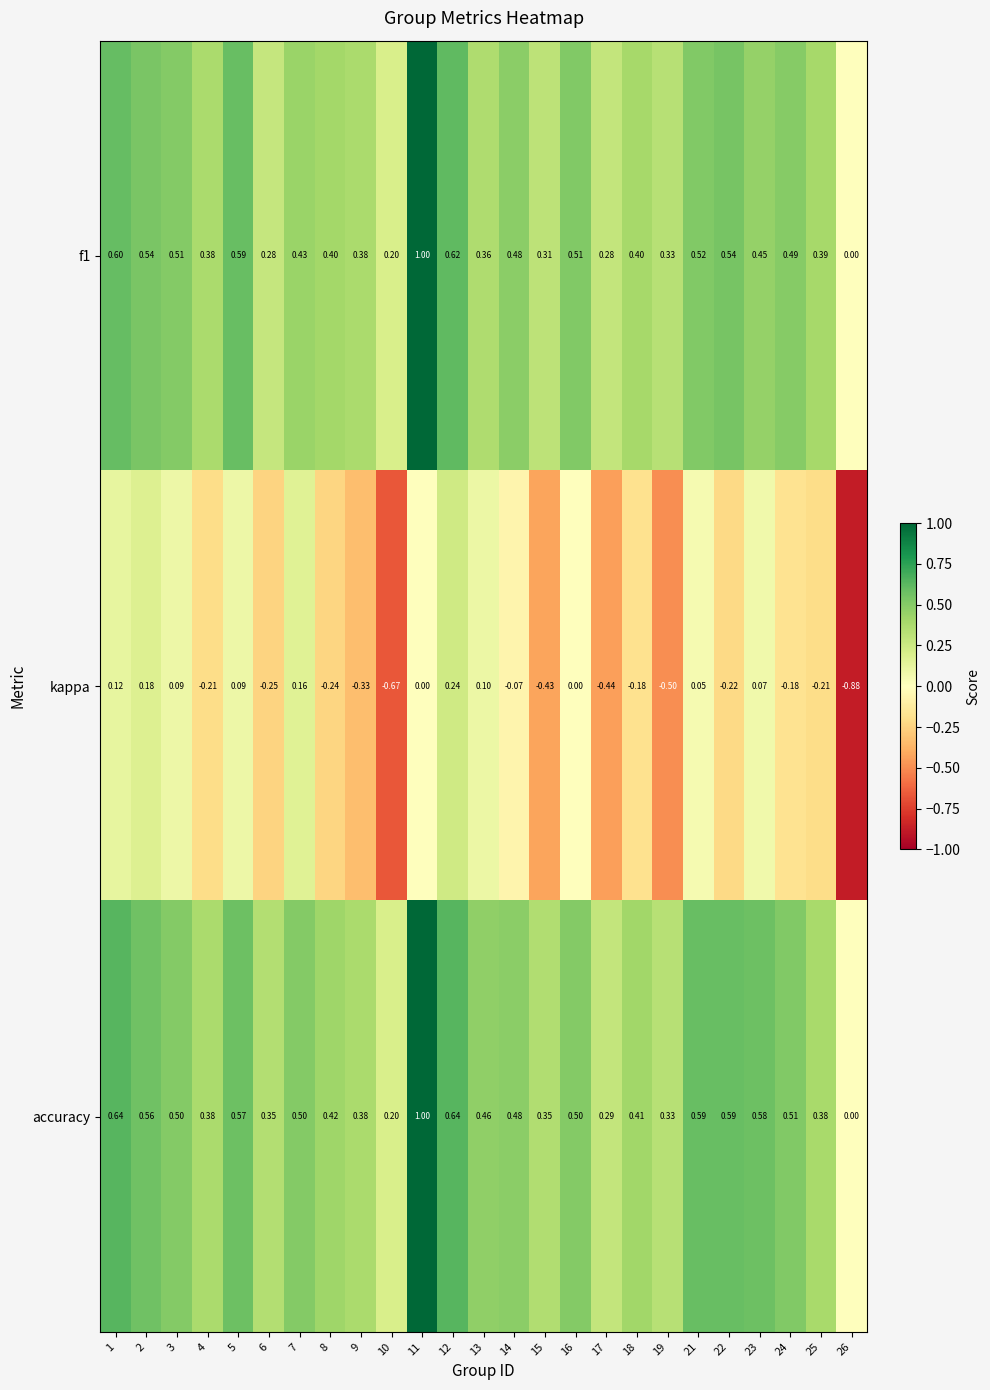

Is the value of kappa at 16 greater than the value of f1 at 17?

No